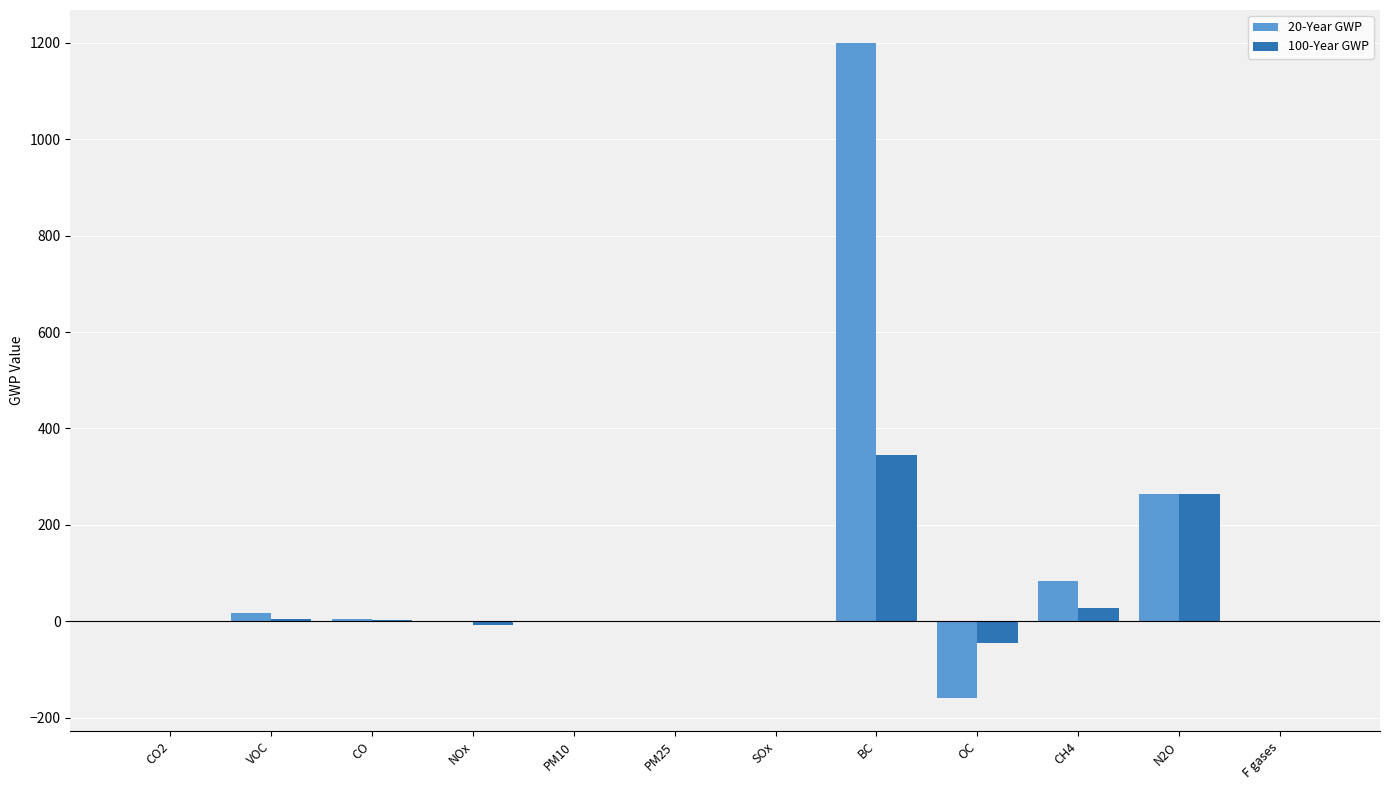

What is the sum of the 20-Year GWP values at N2O and OC?

104.0